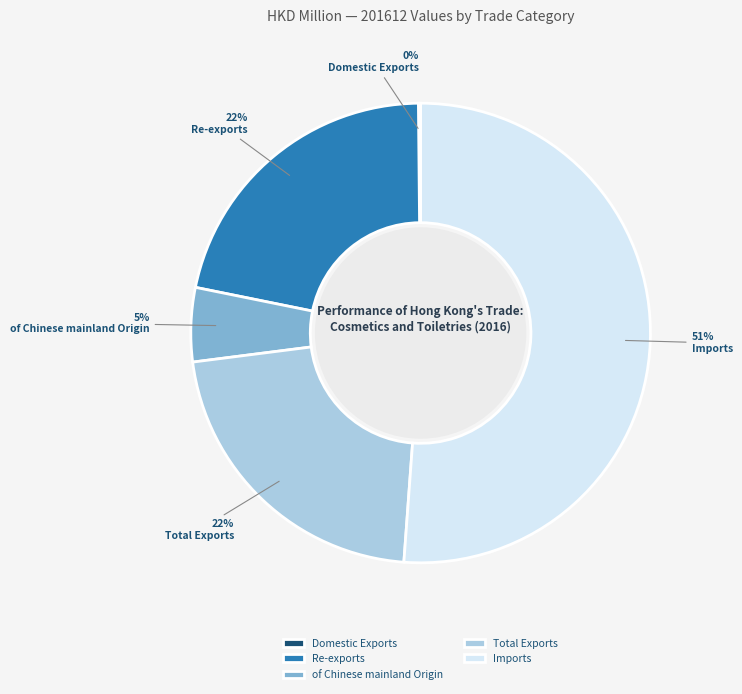

The Re-exports slice represents 22% of the pie. True or false?

True